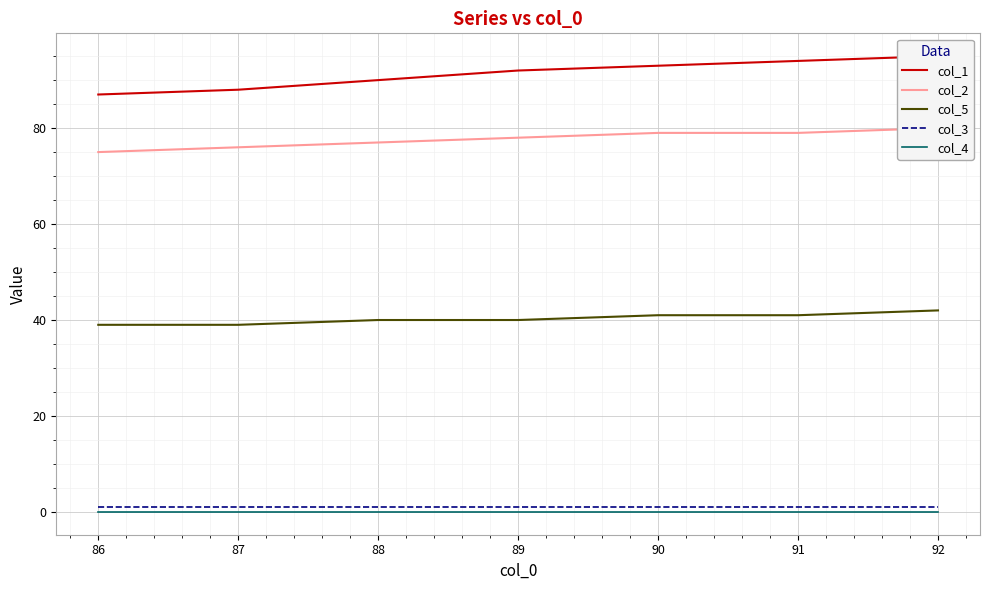

What is the value of the col_5 point at the 1st from the left?

39